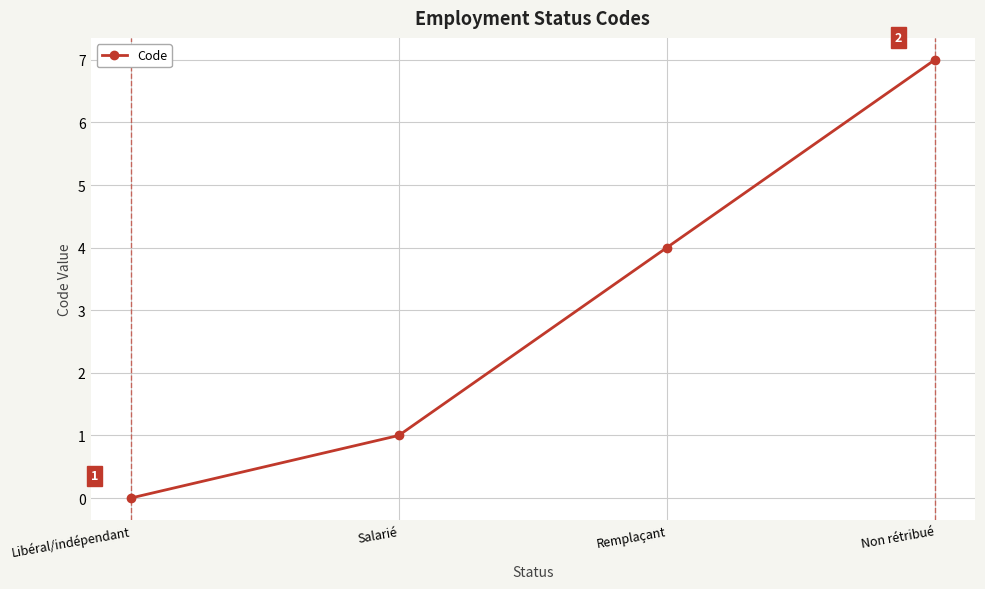

Between Remplaçant and Libéral/indépendant, which is larger?

Remplaçant